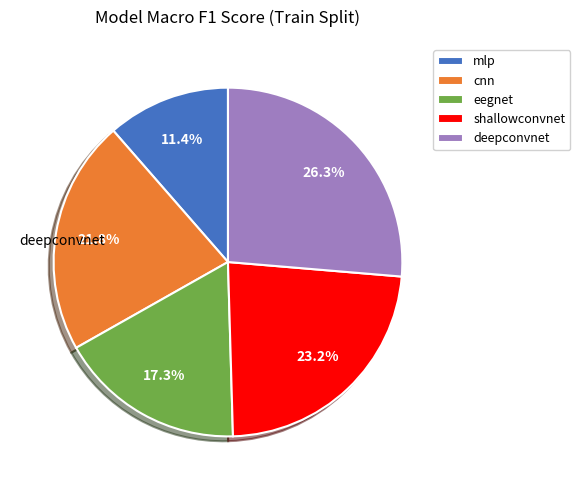

To the nearest percent, what portion does shallowconvnet represent?

23%